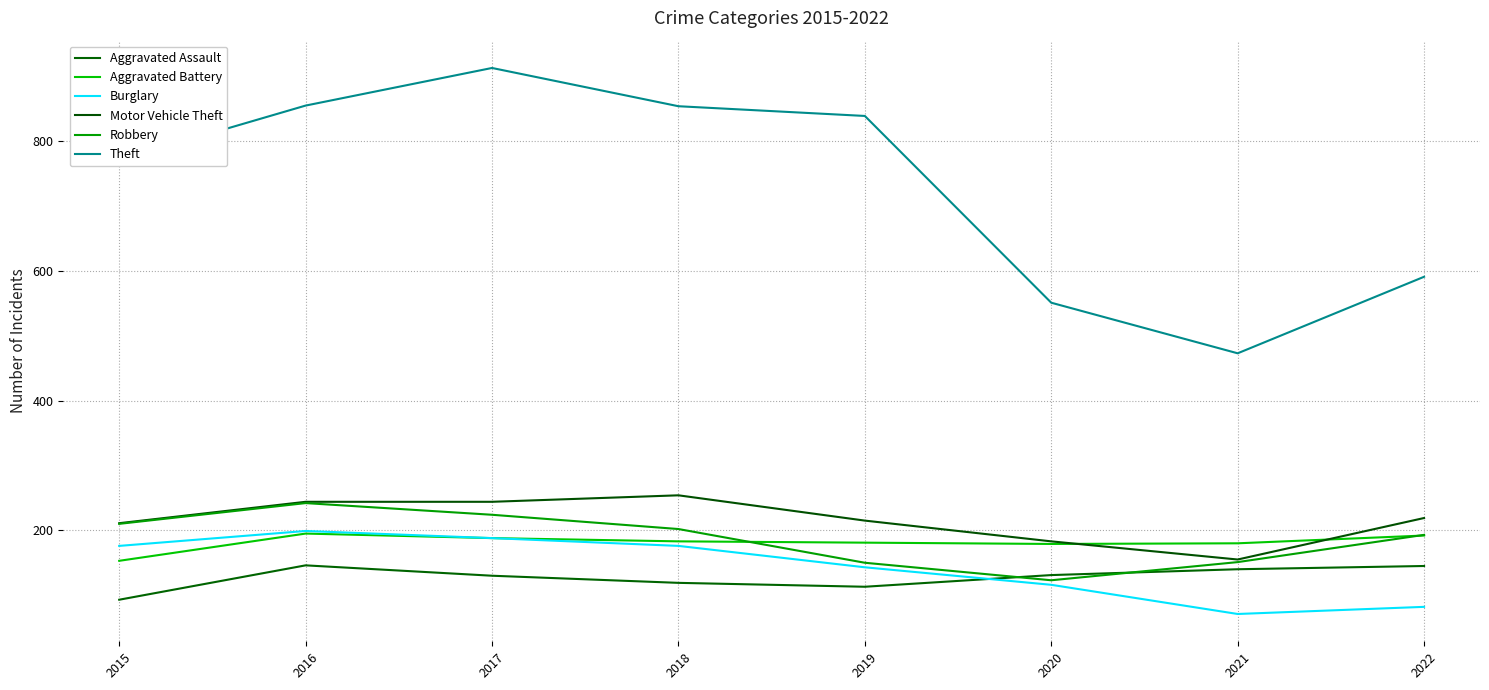

Does the chart have visible grid lines?

Yes